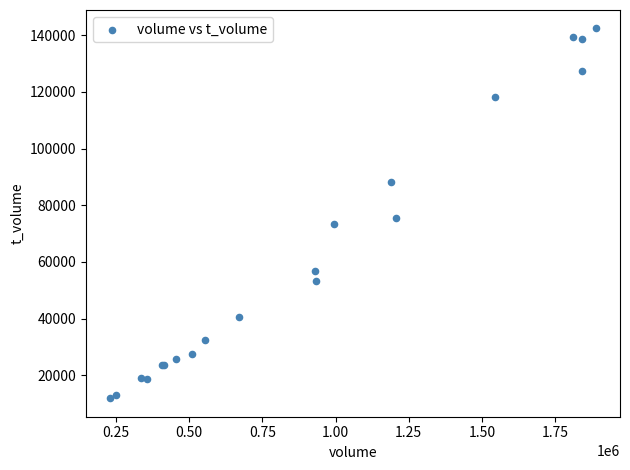

What Y value in the scatter plot is closest to 77143?

75392